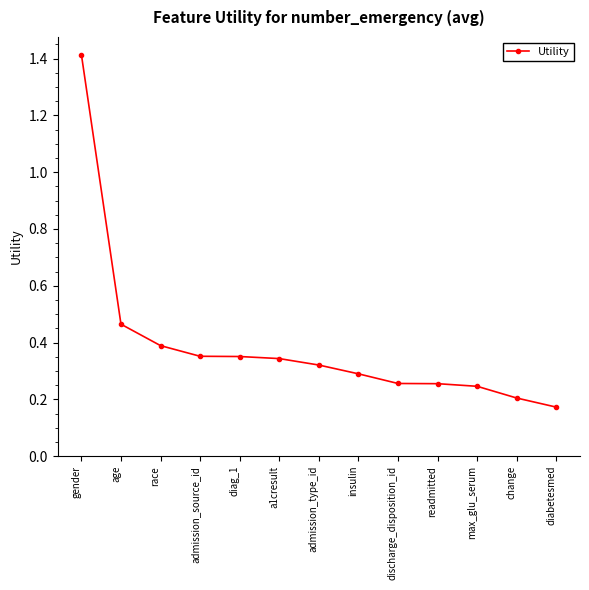

What is the change in value from diag_1 to max_glu_serum?

-0.1